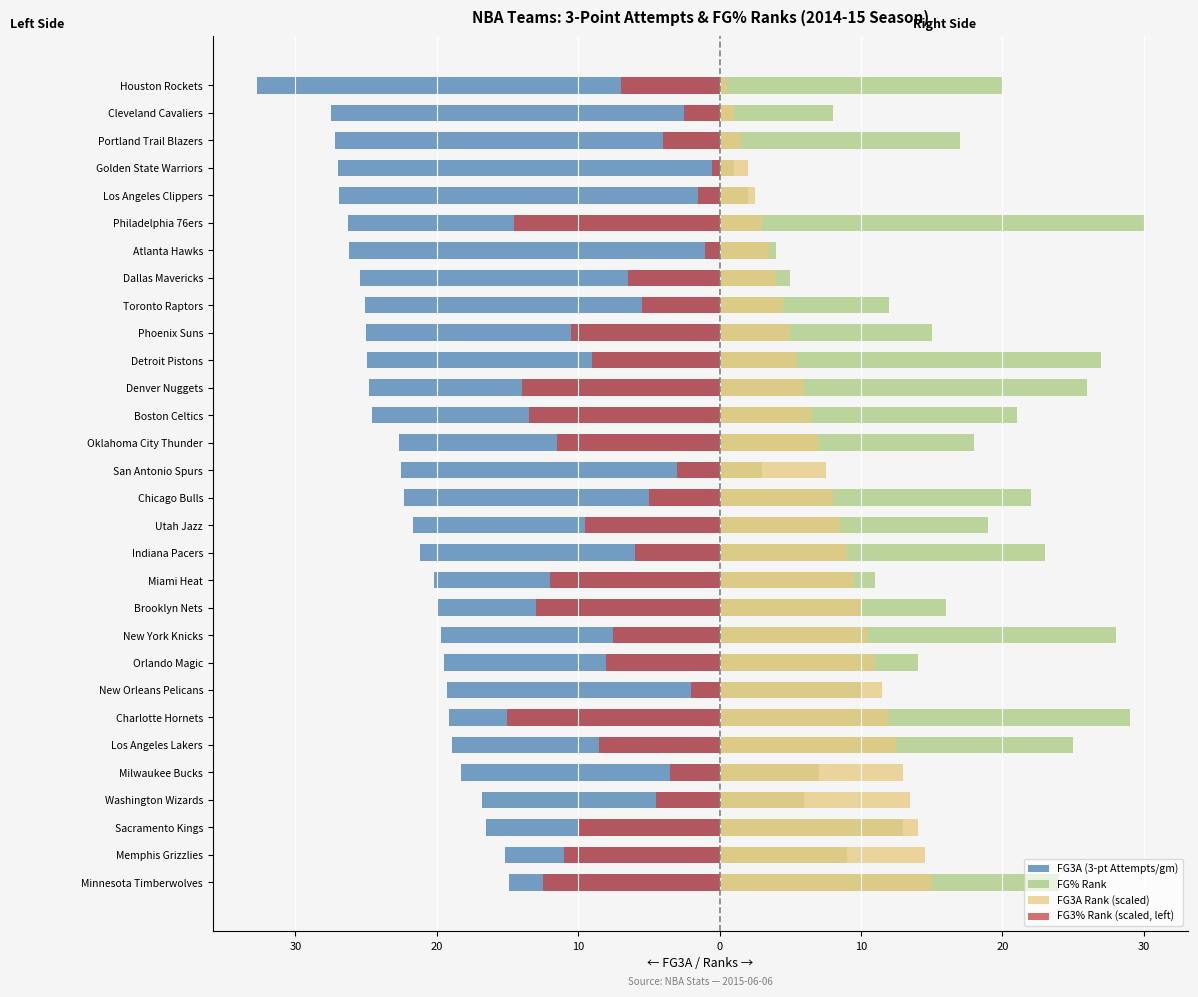

How many groups of bars are there?

30